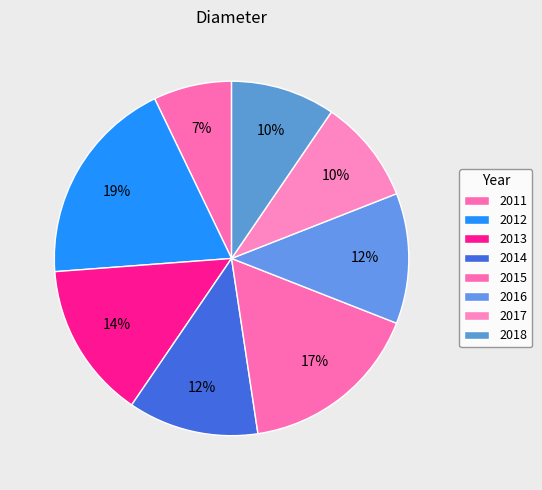

Combined, what portion of the pie is 2011 and 2013?

21.4%